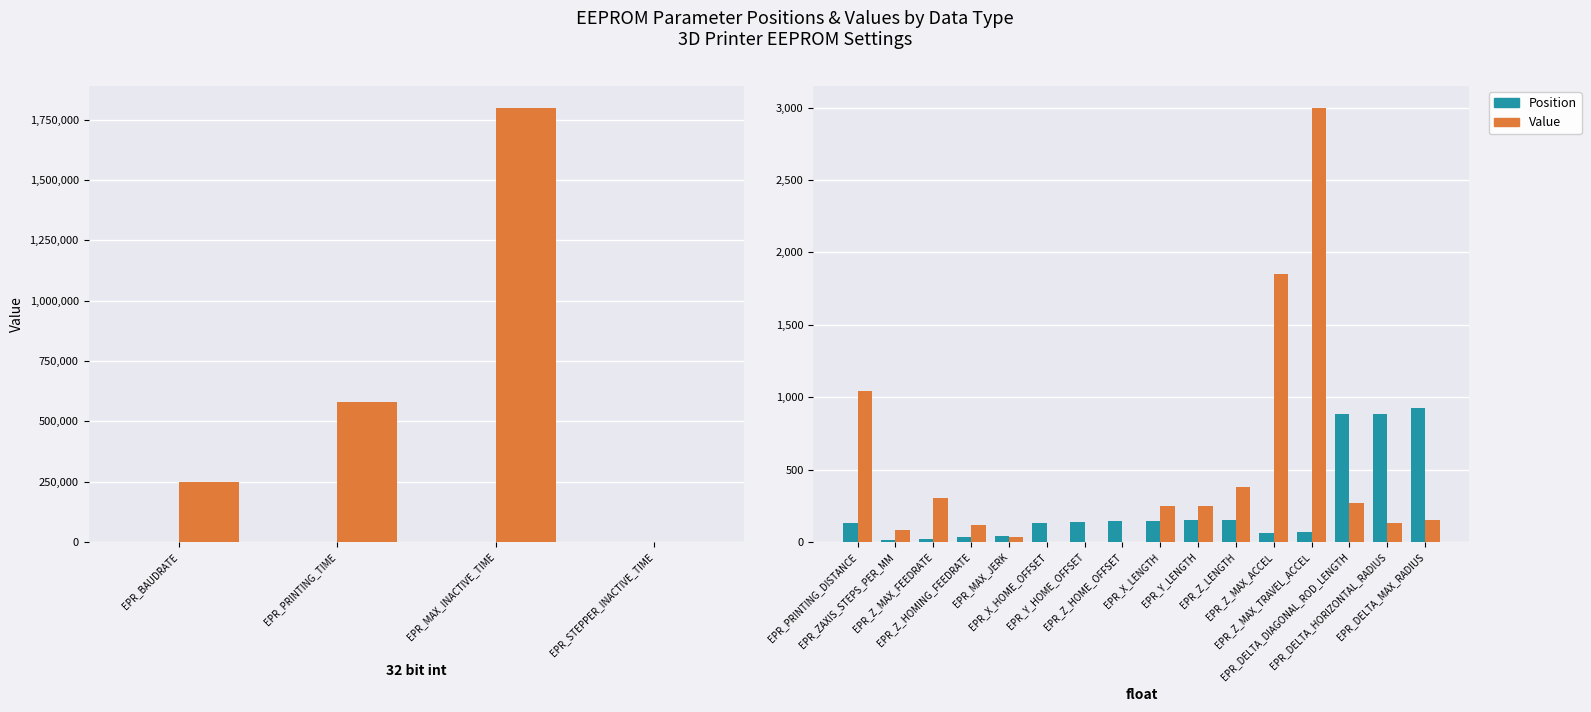

Rank the series by their maximum value, from highest to lowest.

Value, Position